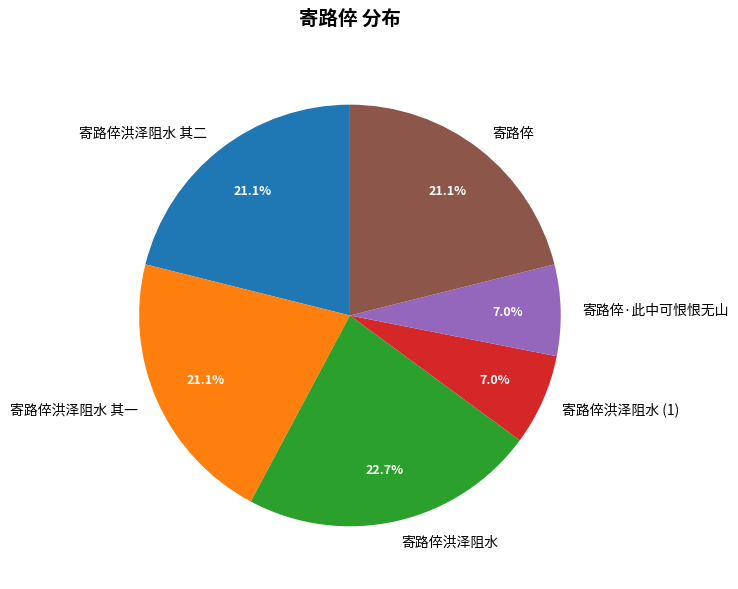

Does 寄路倅洪泽阻水 其二 account for over 50% of the chart?

No